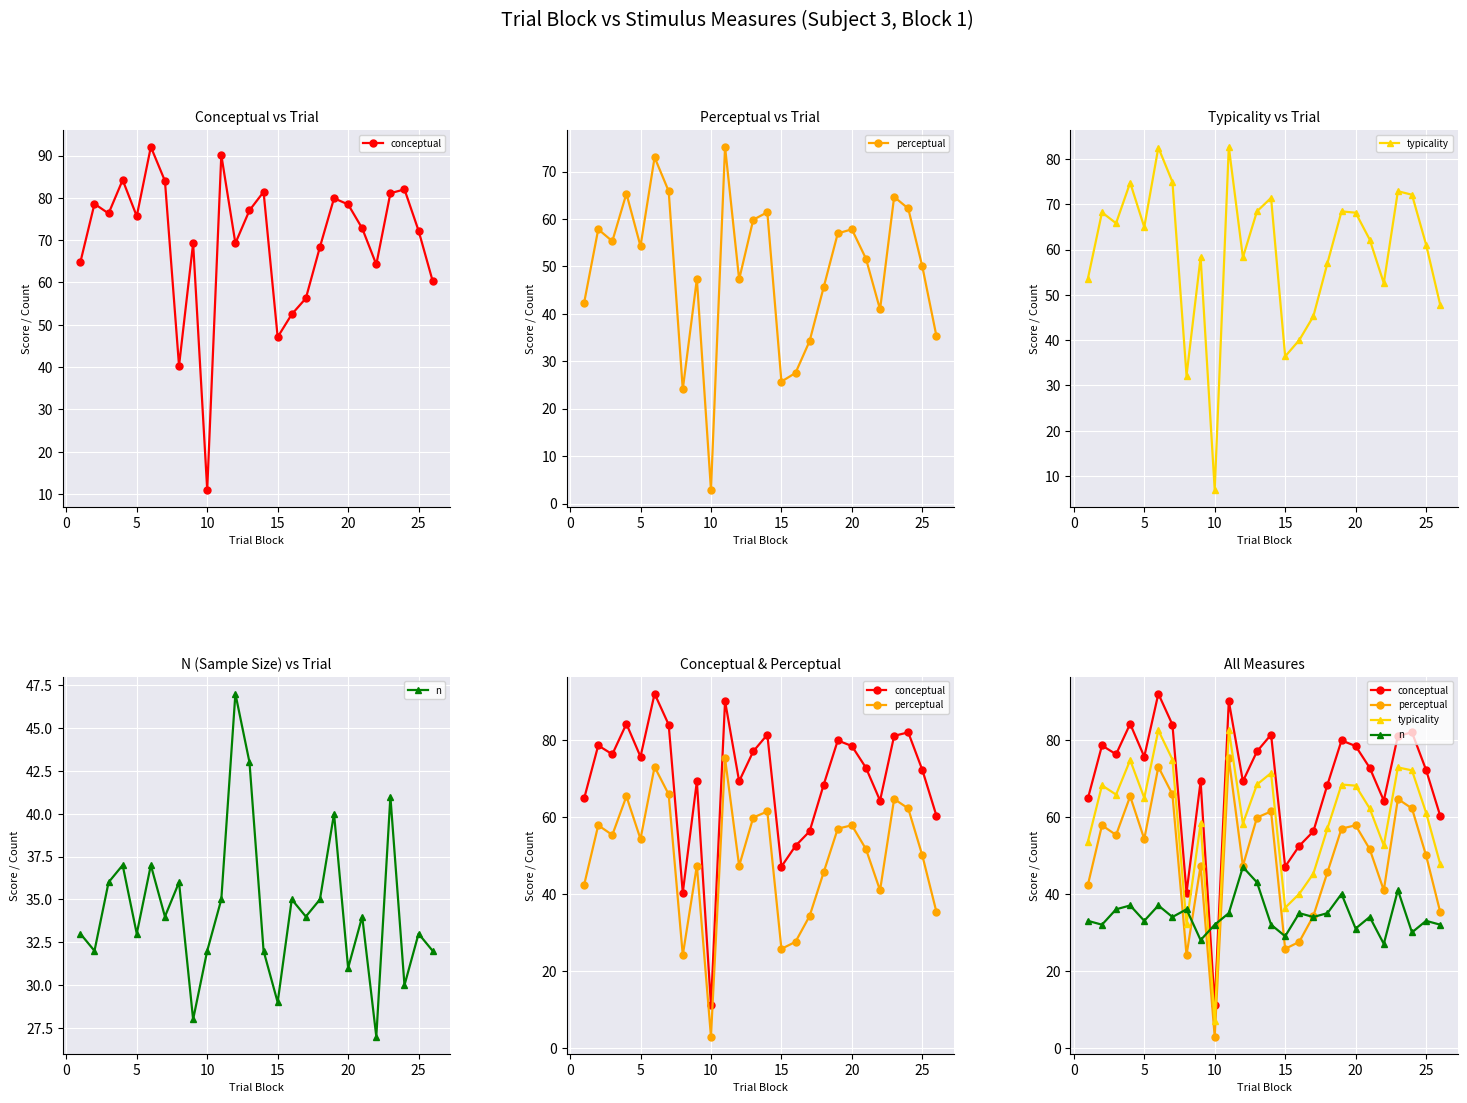

What is the sum of all typicality values?

1547.3